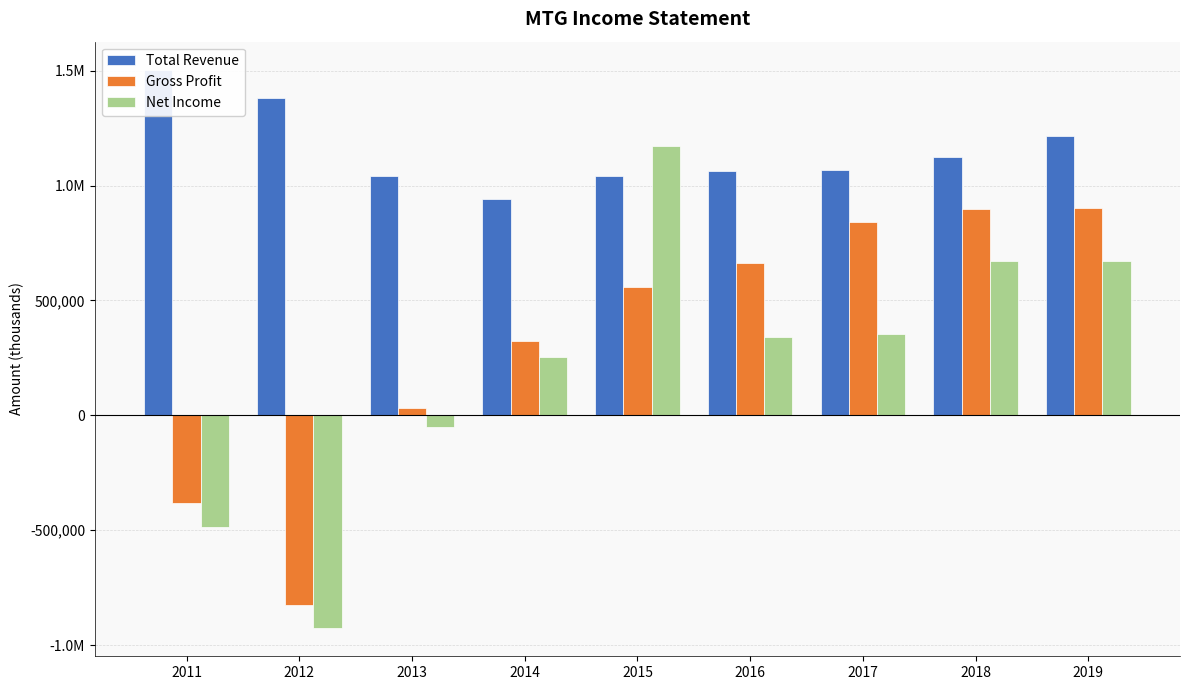

Which series has the widest spread of values?

Net Income